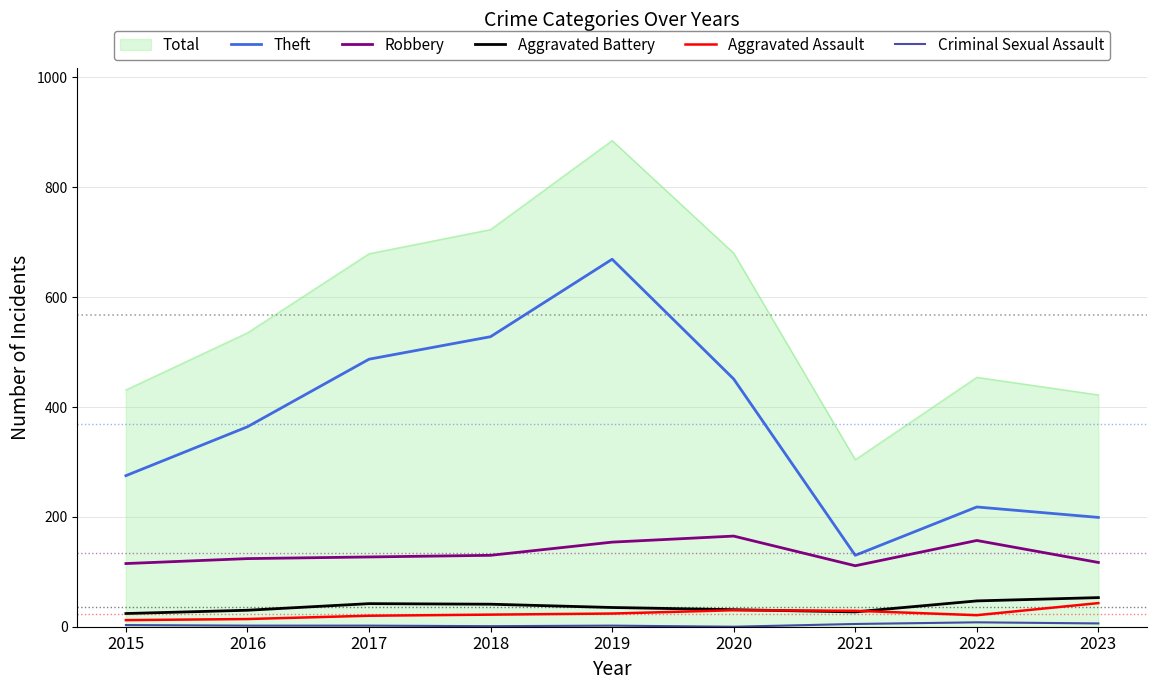

At which label is Total closest to 594?

2016